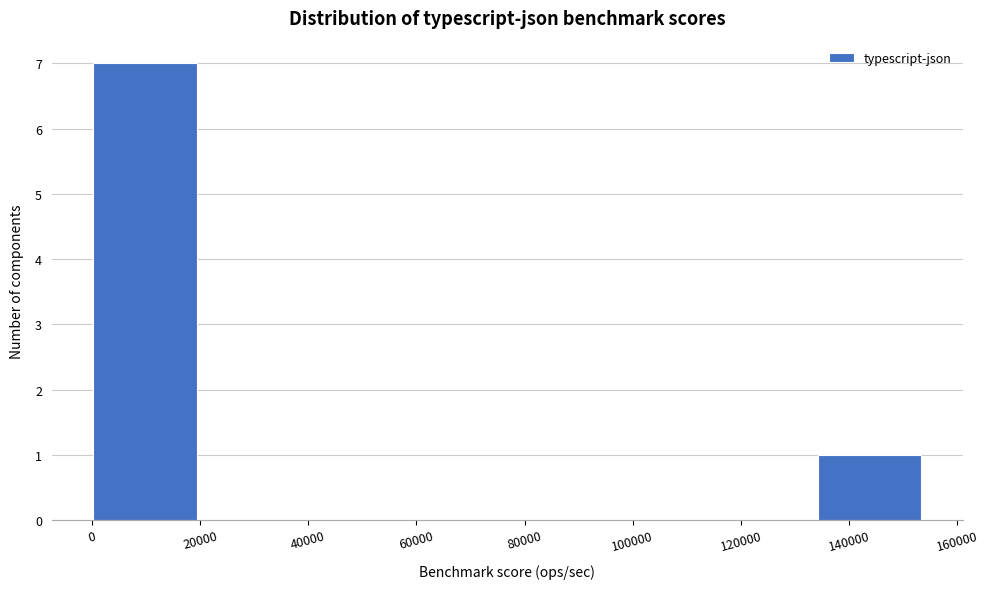

Reading left to right, list every bar in this chart as the range it spans on the x-axis followed by its height. Neither the bar edges nor the heights are printed on the chart, so give them approximately, as read against the axes.

0 to 20000: 7
20000 to 38000: 0
38000 to 58000: 0
58000 to 76000: 0
76000 to 96000: 0
96000 to 116000: 0
116000 to 134000: 0
134000 to 154000: 1